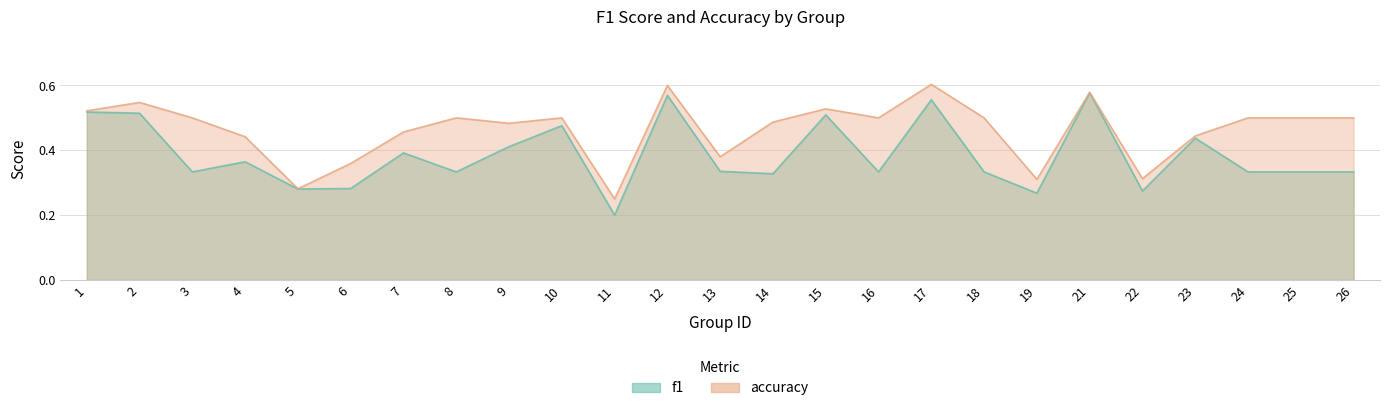

How many f1 values are between 0 and 1?

25